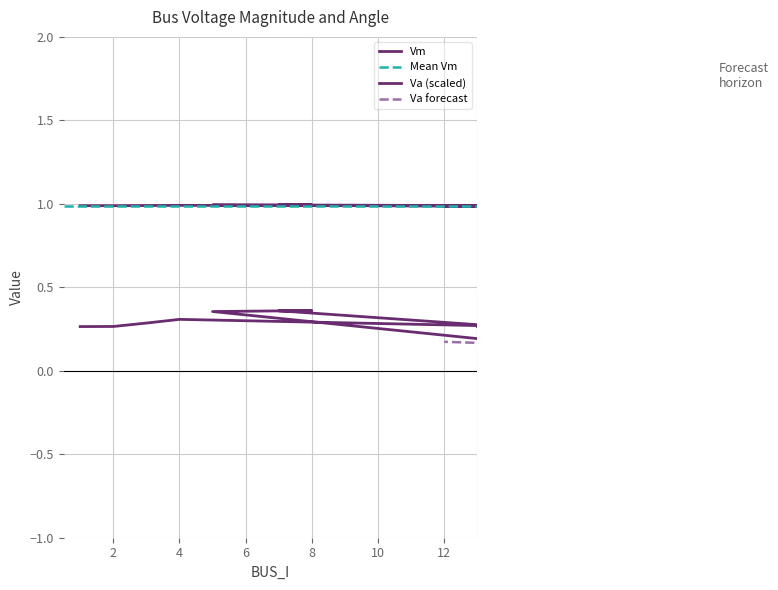

The chart shows a value of 1.0 at 1. True or false?

True